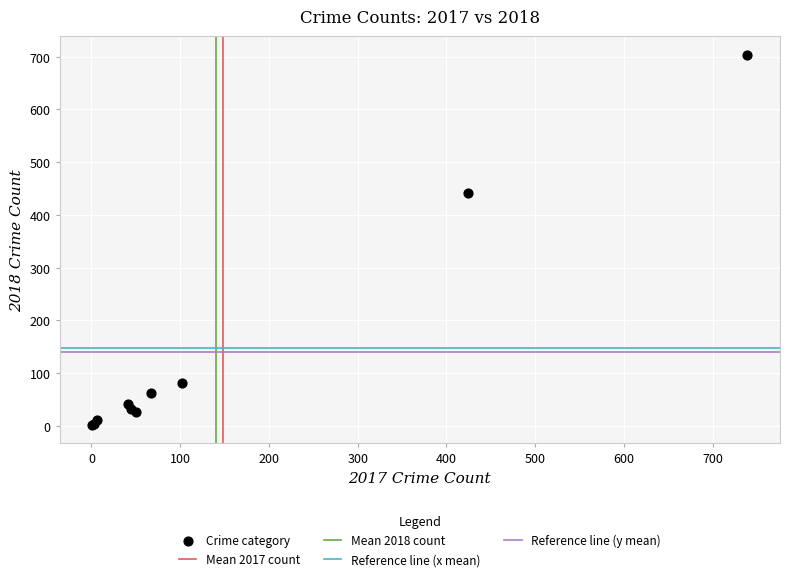

What Y value in the scatter plot is closest to 353?

442